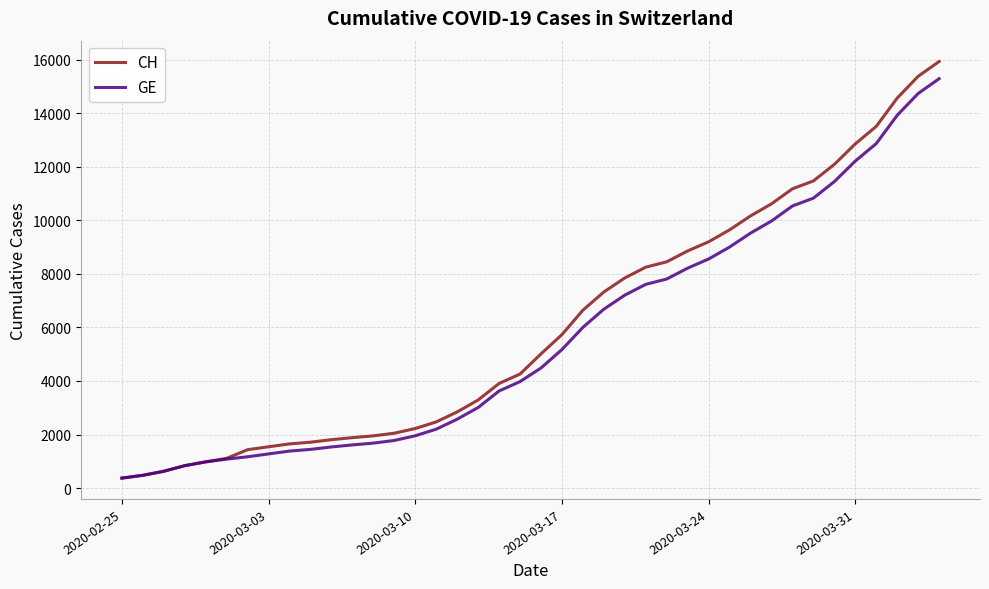

Which series has the largest range (max minus min)?

CH